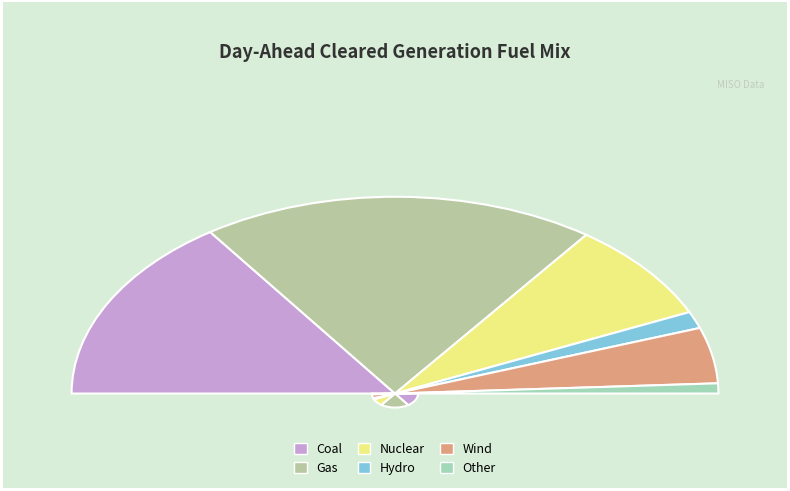

What is the ratio of the value at Wind to the value at Other?

5.5